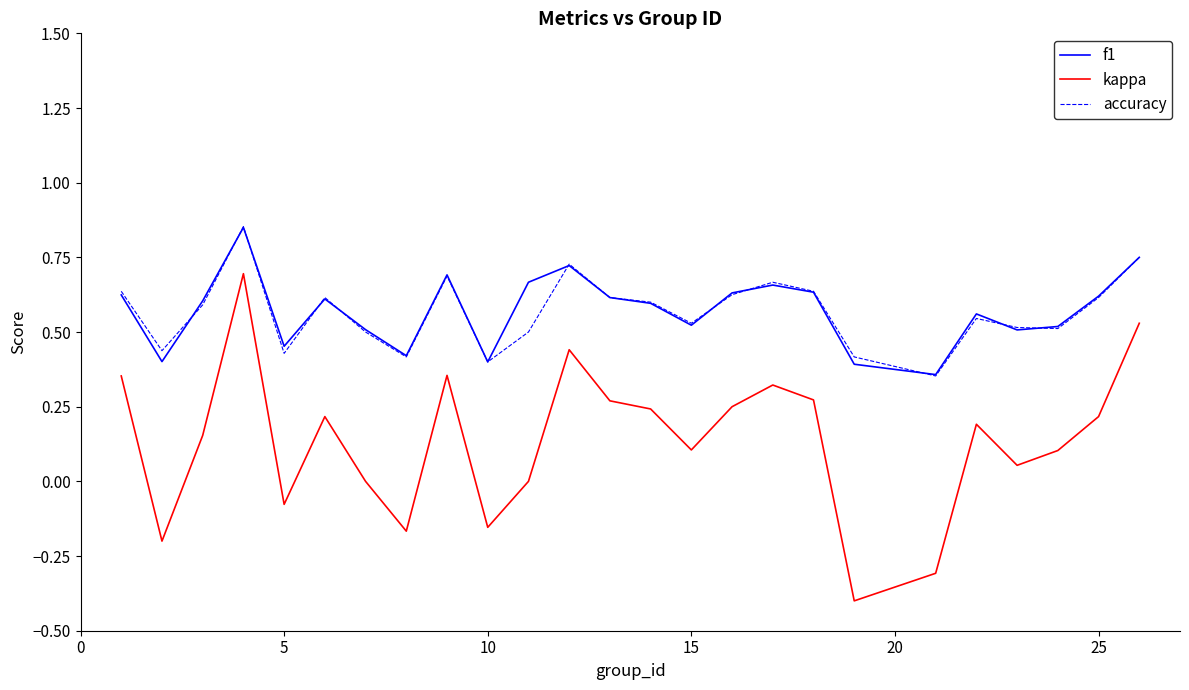

What is the minimum value shown in the chart?

-0.4